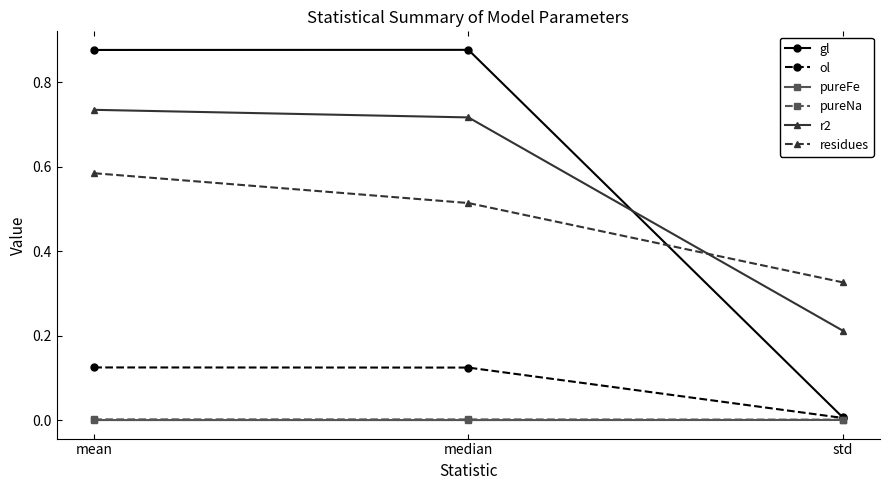

What position from the right is std?

1